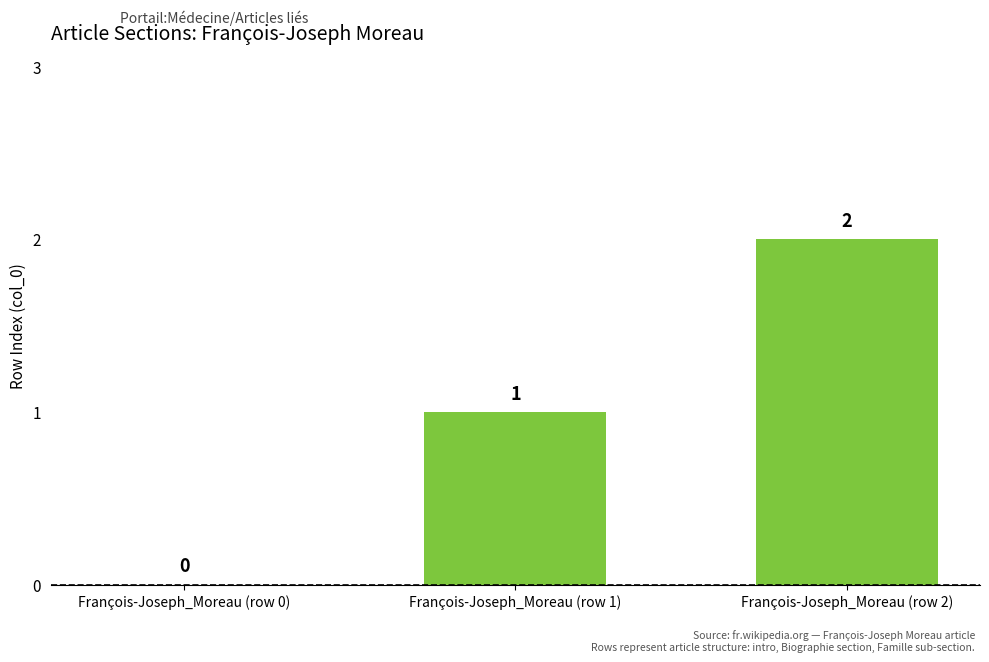

Which has a higher value, François-Joseph_Moreau (row 2) or François-Joseph_Moreau (row 1)?

François-Joseph_Moreau (row 2)